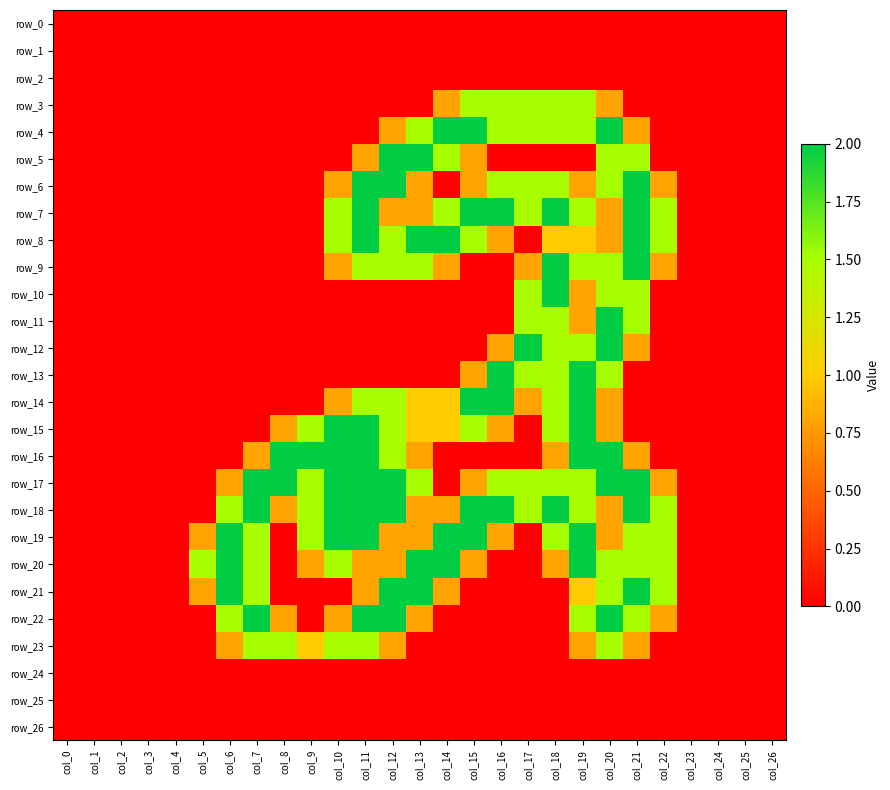

Between col_4 and col_9, which series saw the biggest shift?

row_16